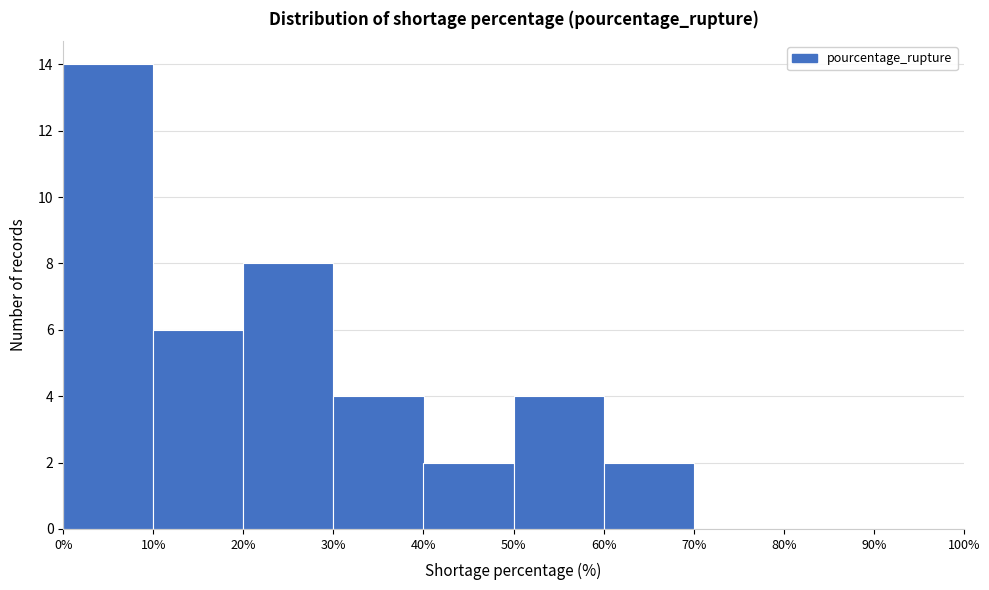

How tall is the bar that spans 40% to 50% on the x-axis? The values are not printed on the chart, so give them approximately, as read against the axis.

2